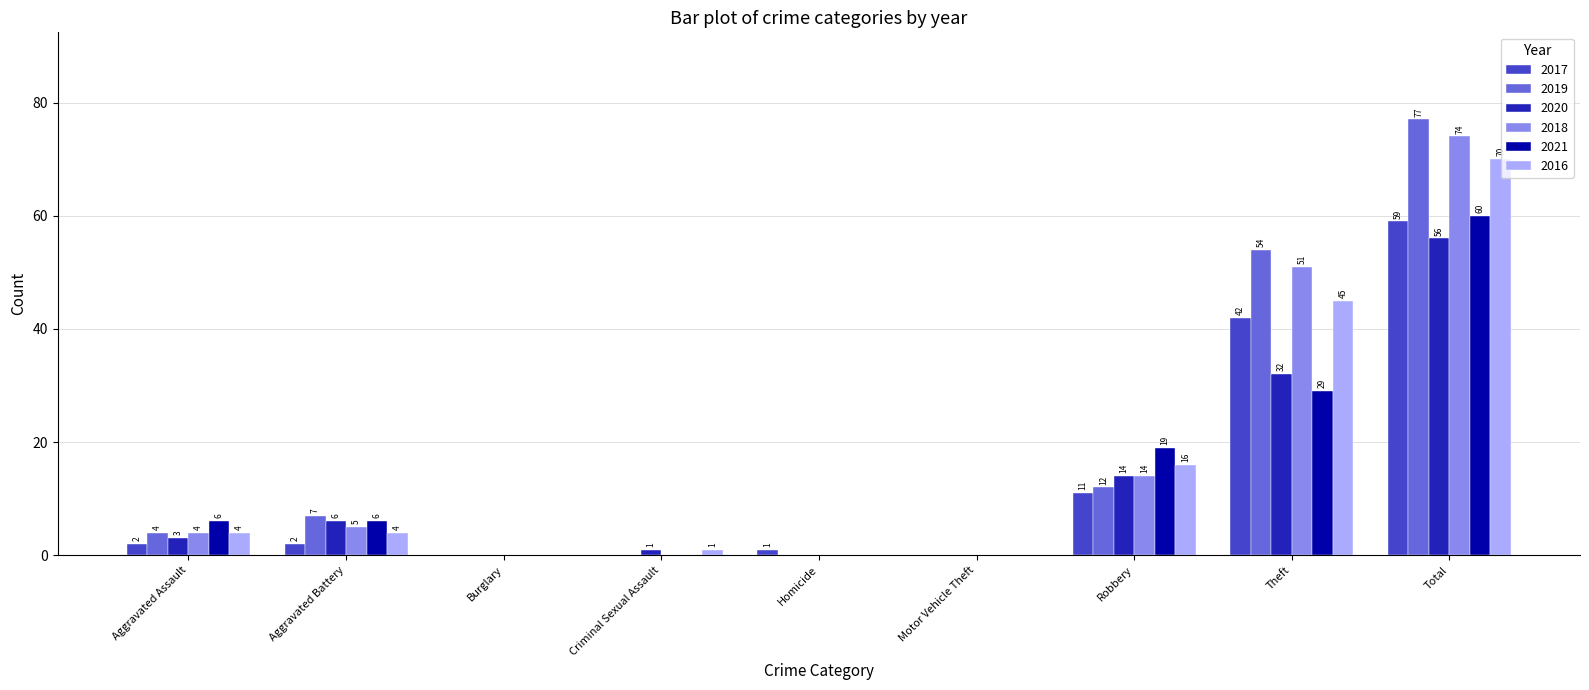

What is the difference between the 2018 values at Total and Motor Vehicle Theft?

74